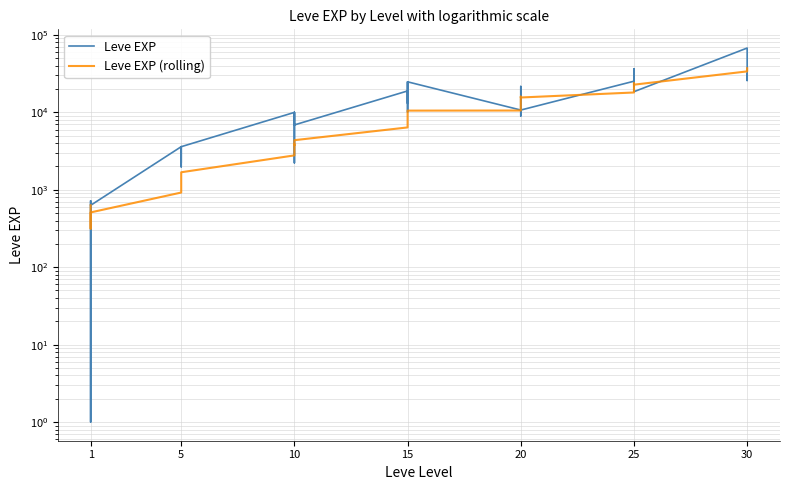

At 5, list the series in order from largest to smallest.

Leve EXP, Leve EXP (rolling)